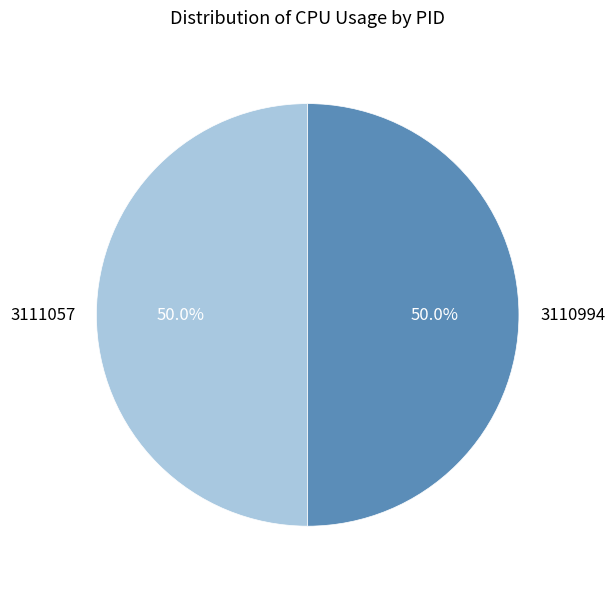

To the nearest percent, what is the difference between the largest and smallest slice percentages?

0%